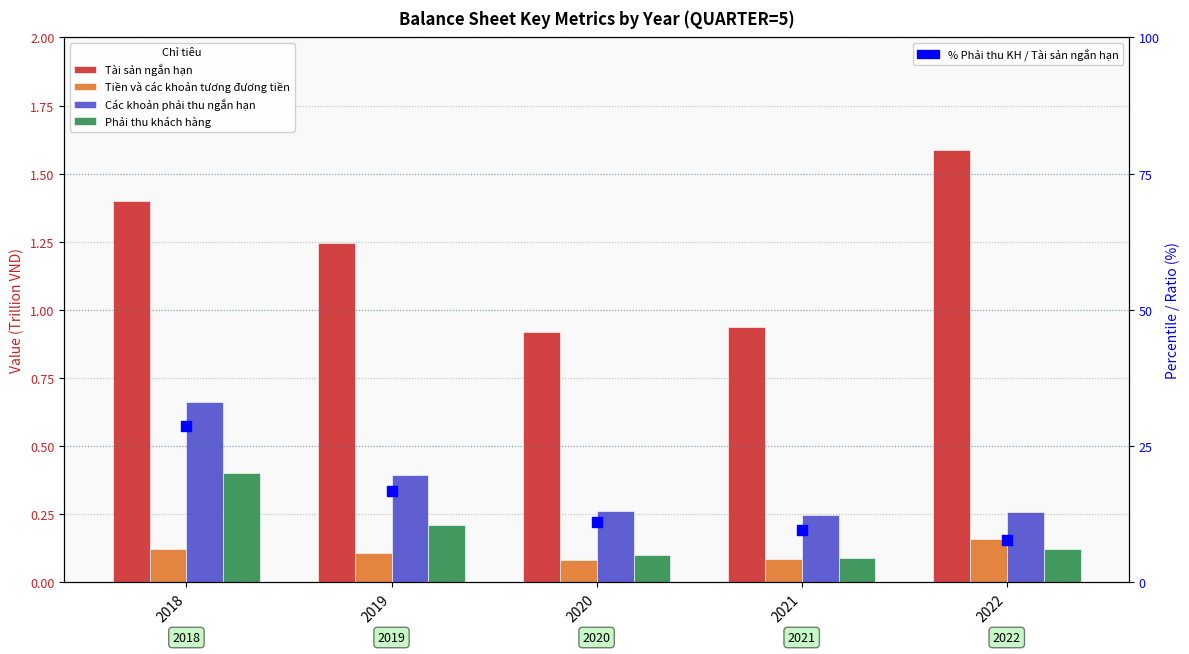

Is the value of Phải thu khách hàng at 2021 greater than the value of % Phải thu KH / Tài sản ngắn hạn at 2022?

No